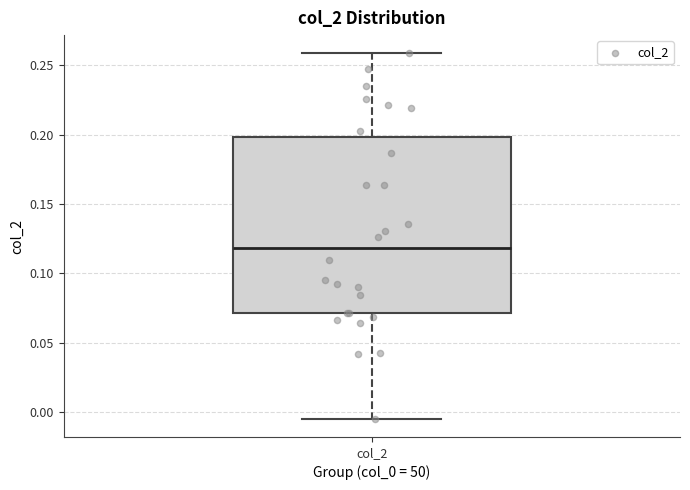

Read this box plot against the y-axis: the position of the median line, the range covered by the box, and the ends of both whiskers. The values are not printed on the chart, so give them approximately, as read against the axis.

median 0.120, box 0.070 to 0.200, whiskers -0.005 to 0.260